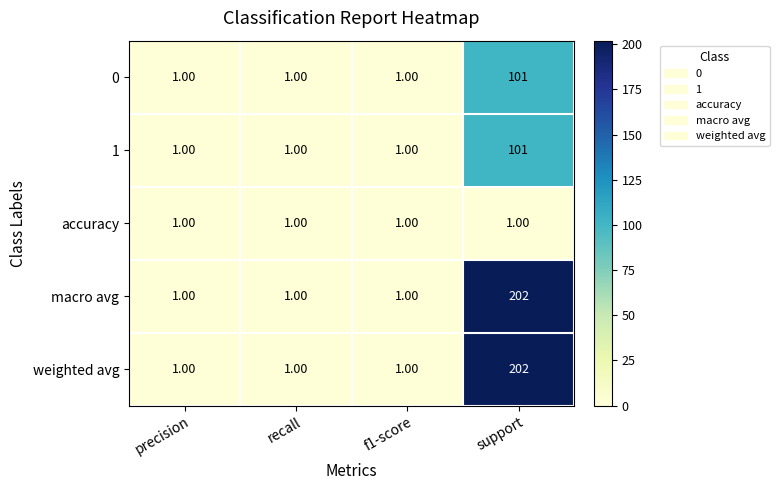

At which category is the sum across all series the highest?

support